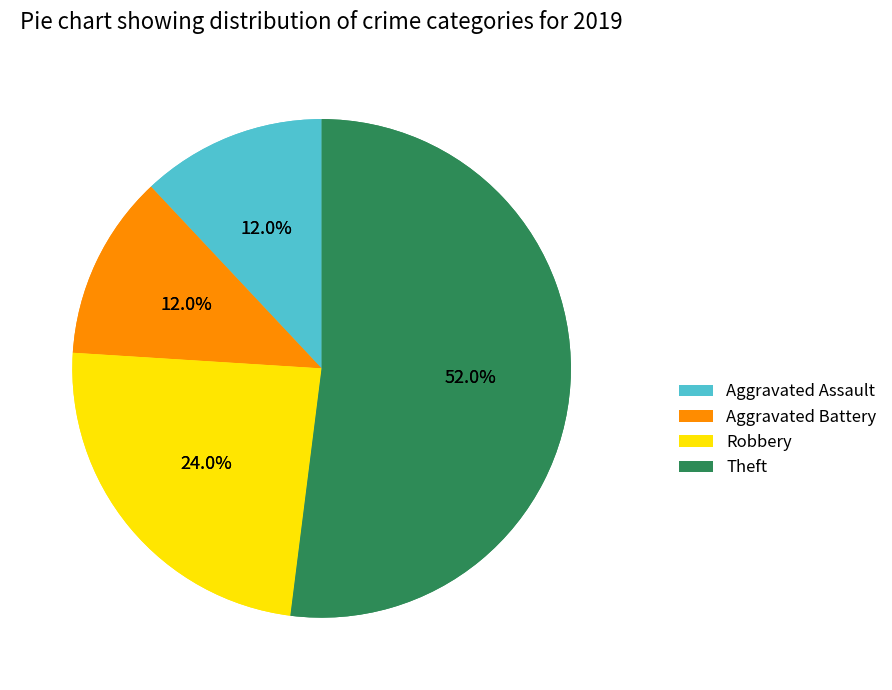

Does any single category account for the majority?

Yes